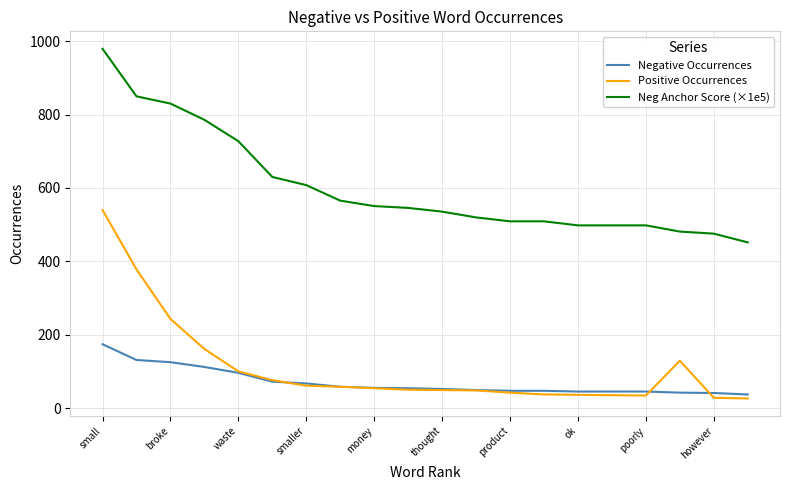

Which series has the largest total across all categories?

Neg Anchor Score (×1e5)